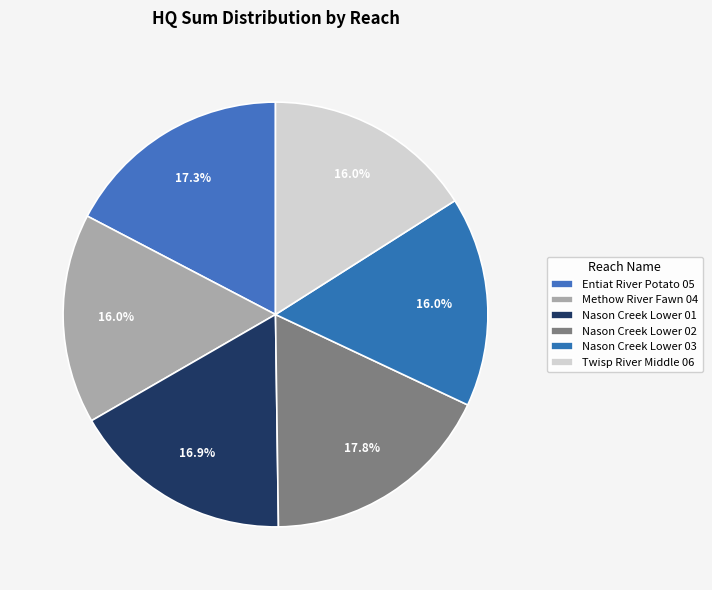

To the nearest percent, what is the combined percentage of Entiat River Potato 05 and Nason Creek Lower 03?

33%